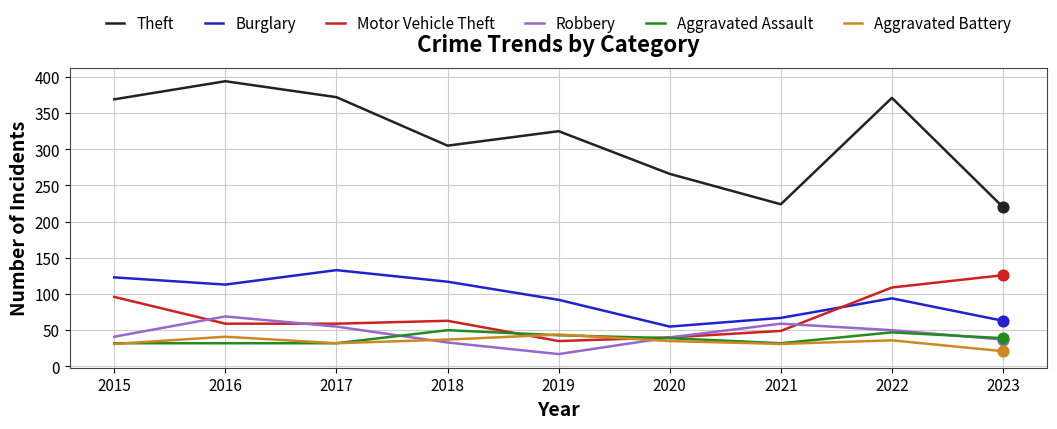

Which series has the largest range (max minus min)?

Theft